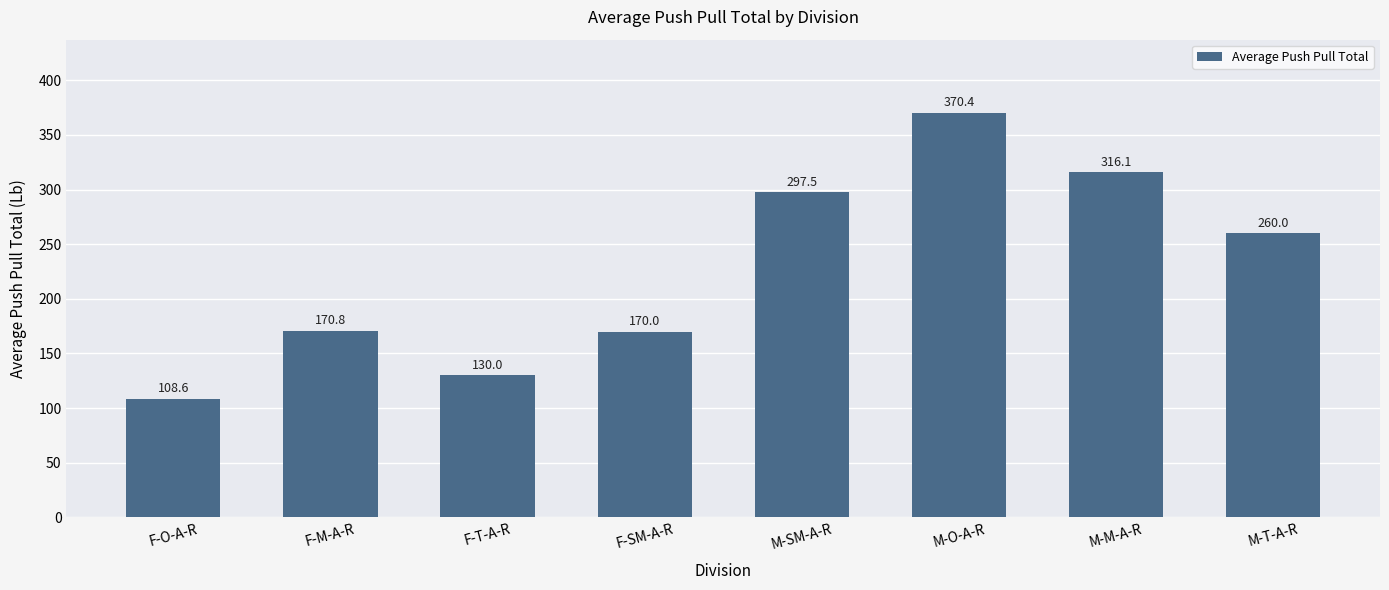

Rank the categories by value from highest to lowest.

M-O-A-R, M-M-A-R, M-SM-A-R, M-T-A-R, F-M-A-R, F-SM-A-R, F-T-A-R, F-O-A-R